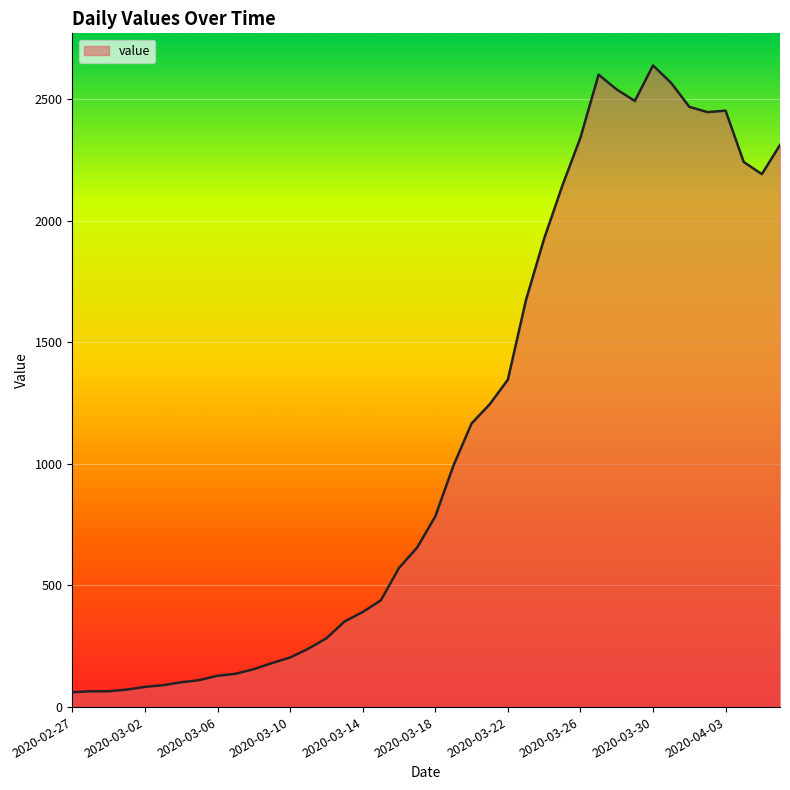

What is the minimum value shown in the chart?

61